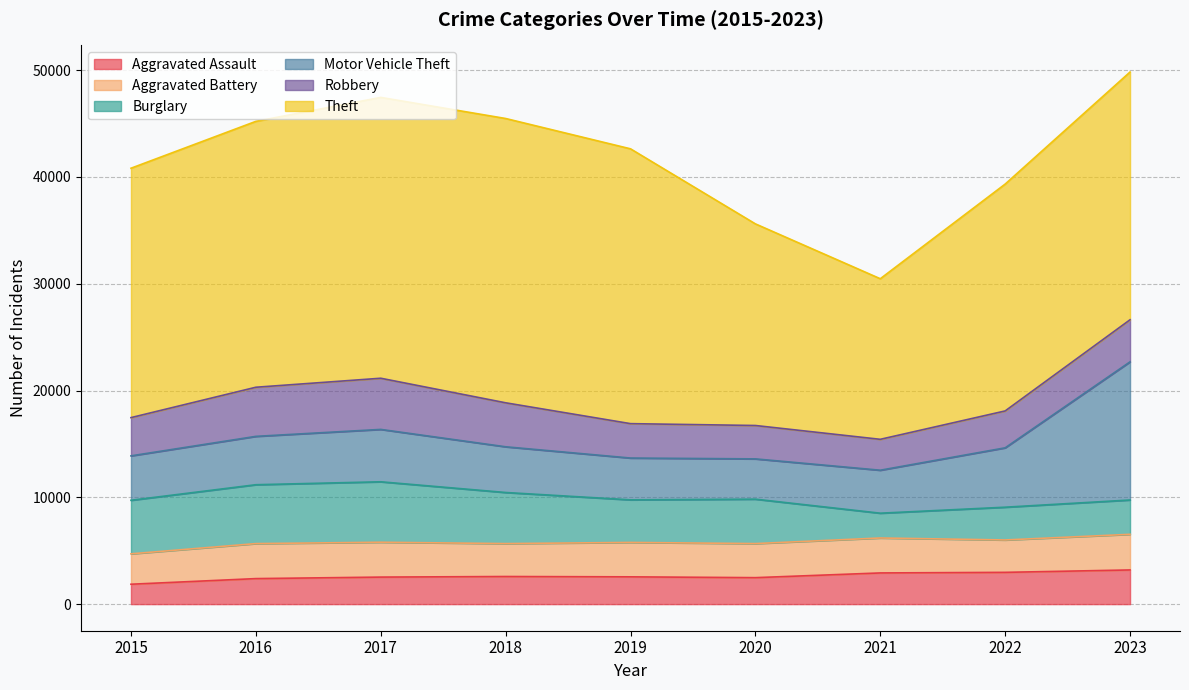

List the labels in order of Robbery value, smallest first.

2021, 2020, 2019, 2022, 2015, 2023, 2018, 2016, 2017